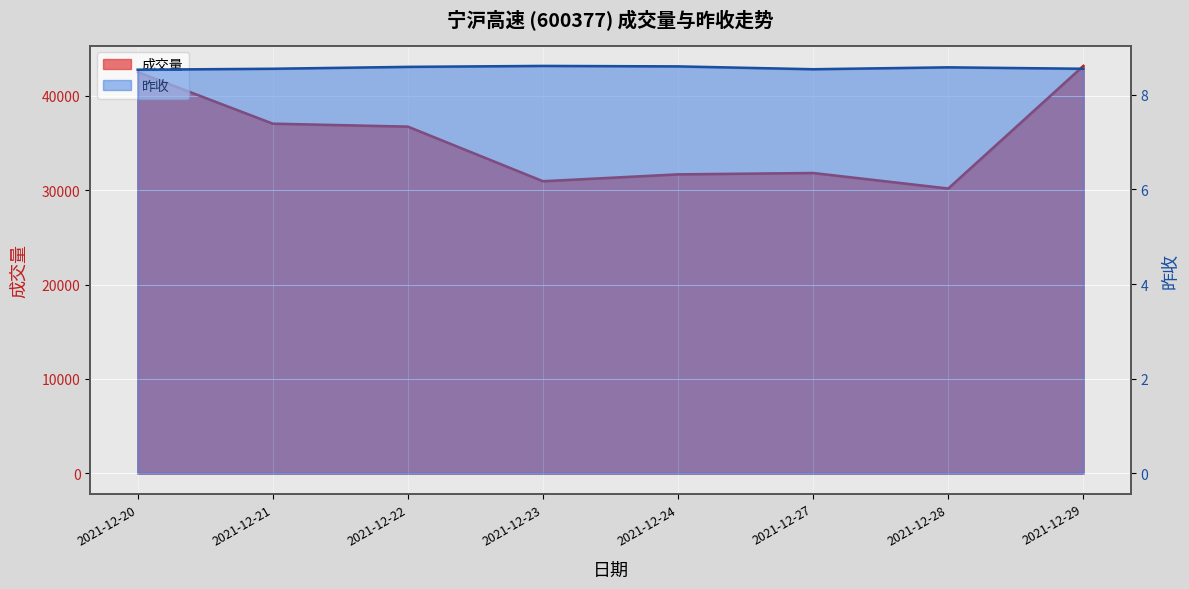

Reading left to right, transcribe all the data shown in this chart.

成交量: 42494.5	37033.1	36718.7	30936.2	31664.0	31807.9	30163.7	43146.3
昨收: 8.5	8.6	8.6	8.6	8.6	8.5	8.6	8.6